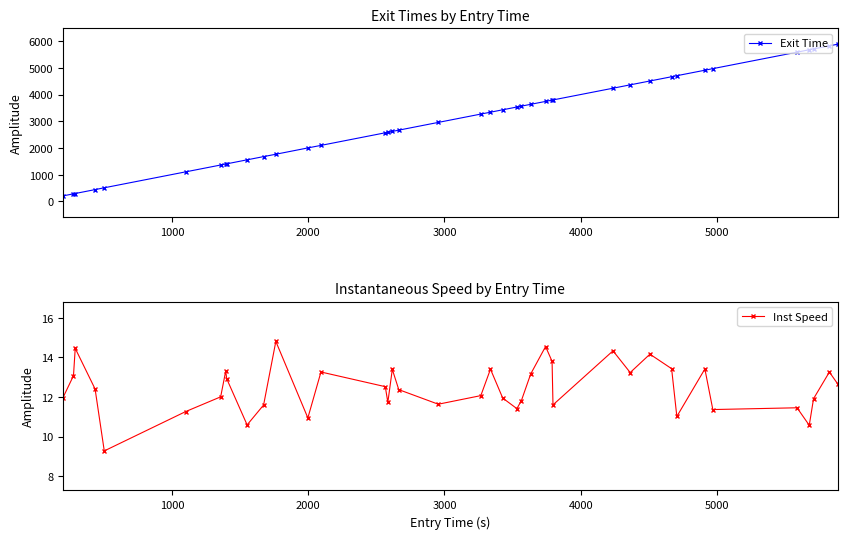

Does the chart display data point markers on the line(s)?

Yes